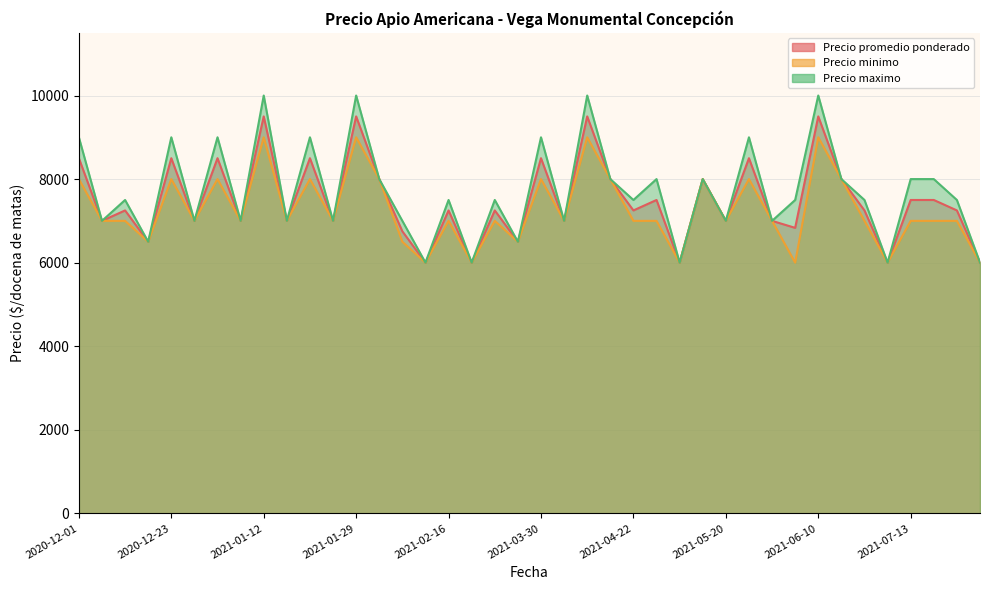

Where is Precio maximo nearest to the value 8000?

2021-02-05